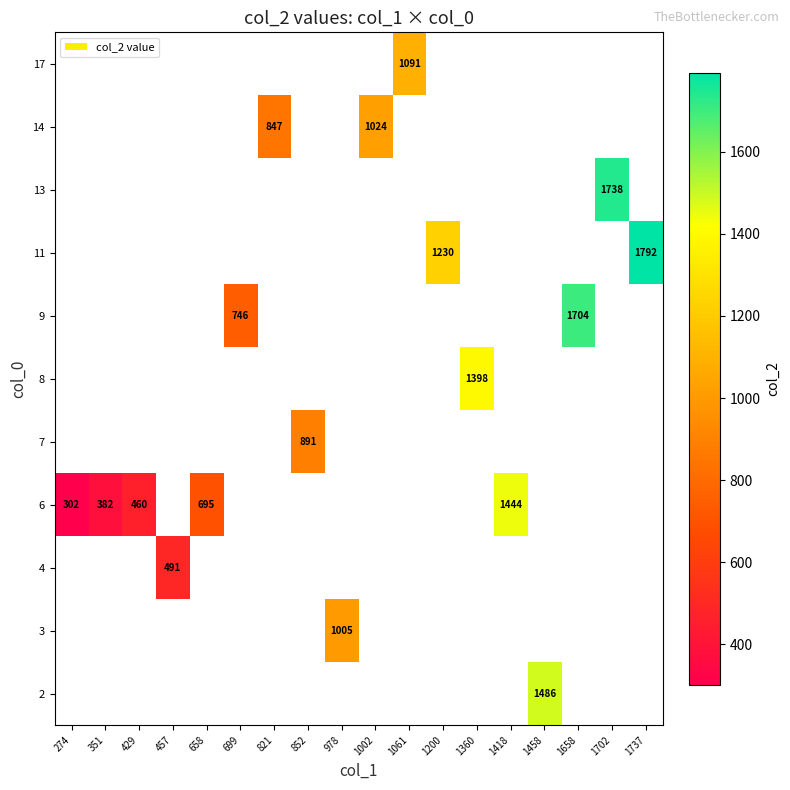

At which category does the chart reach its peak across all series?

1737